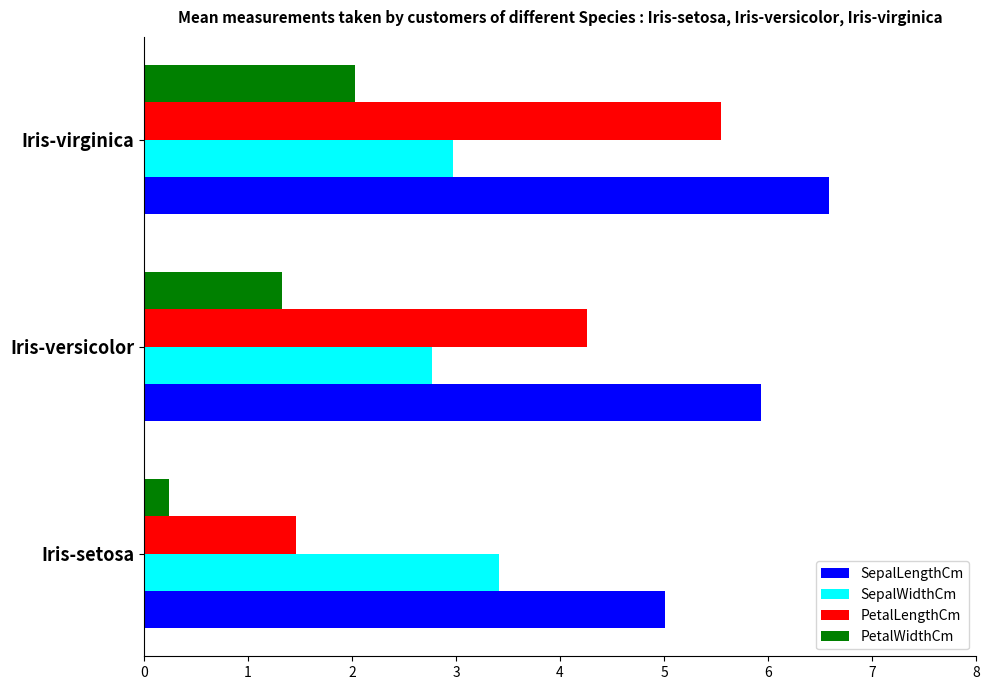

Which series has the largest range (max minus min)?

PetalLengthCm